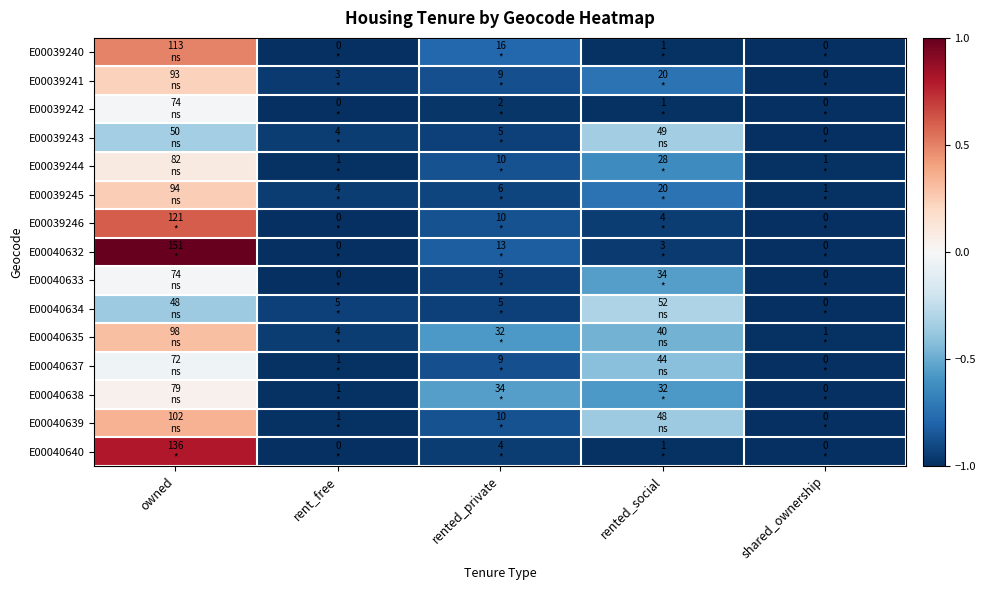

Which has a higher value, rented_private or owned?

owned